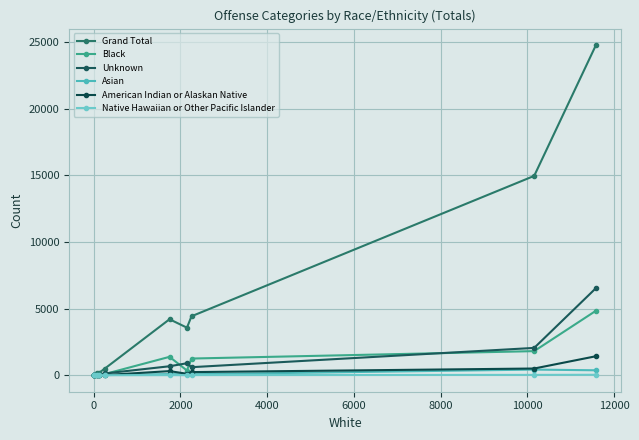

Reading right to left, what are all the values shown in this chart?

Grand Total: 24792	14970	4427	3571	4203	504	179	145	25	15
Black: 4841	1809	1252	354	1380	91	11	42	7	3
Unknown: 6539	2051	603	899	673	132	42	17	4	2
Asian: 370	423	71	56	86	8	2	3	0	0
American Indian or Alaskan Native: 1425	503	234	108	308	13	1	9	0	0
Native Hawaiian or Other Pacific Islander: 34	25	11	3	7	1	0	0	0	0